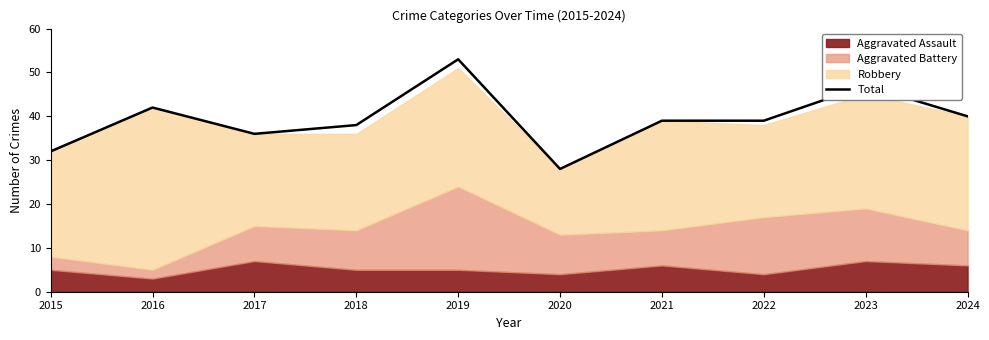

List the labels in order of value, largest first.

2019, 2023, 2016, 2024, 2021, 2022, 2018, 2017, 2015, 2020